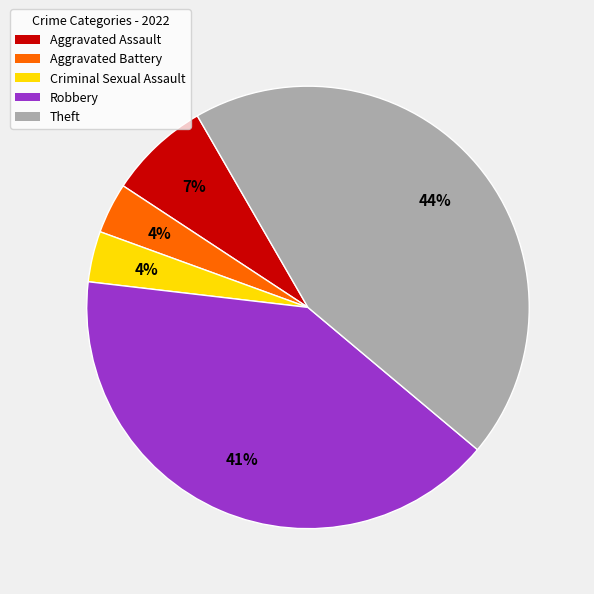

Does any single category account for the majority?

No